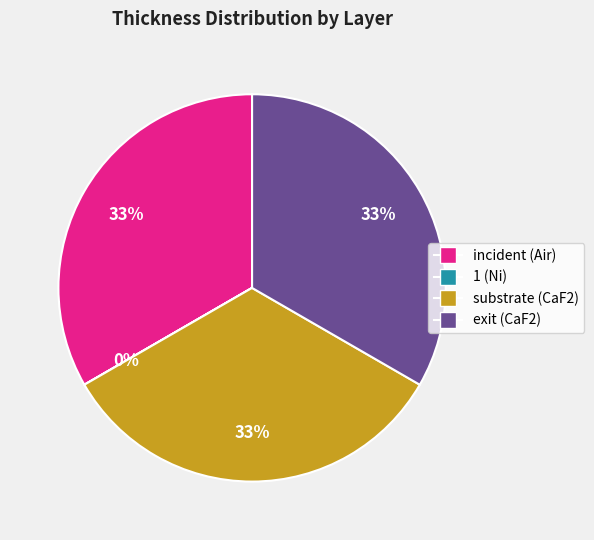

Does substrate (CaF2) represent more than half of the total?

No